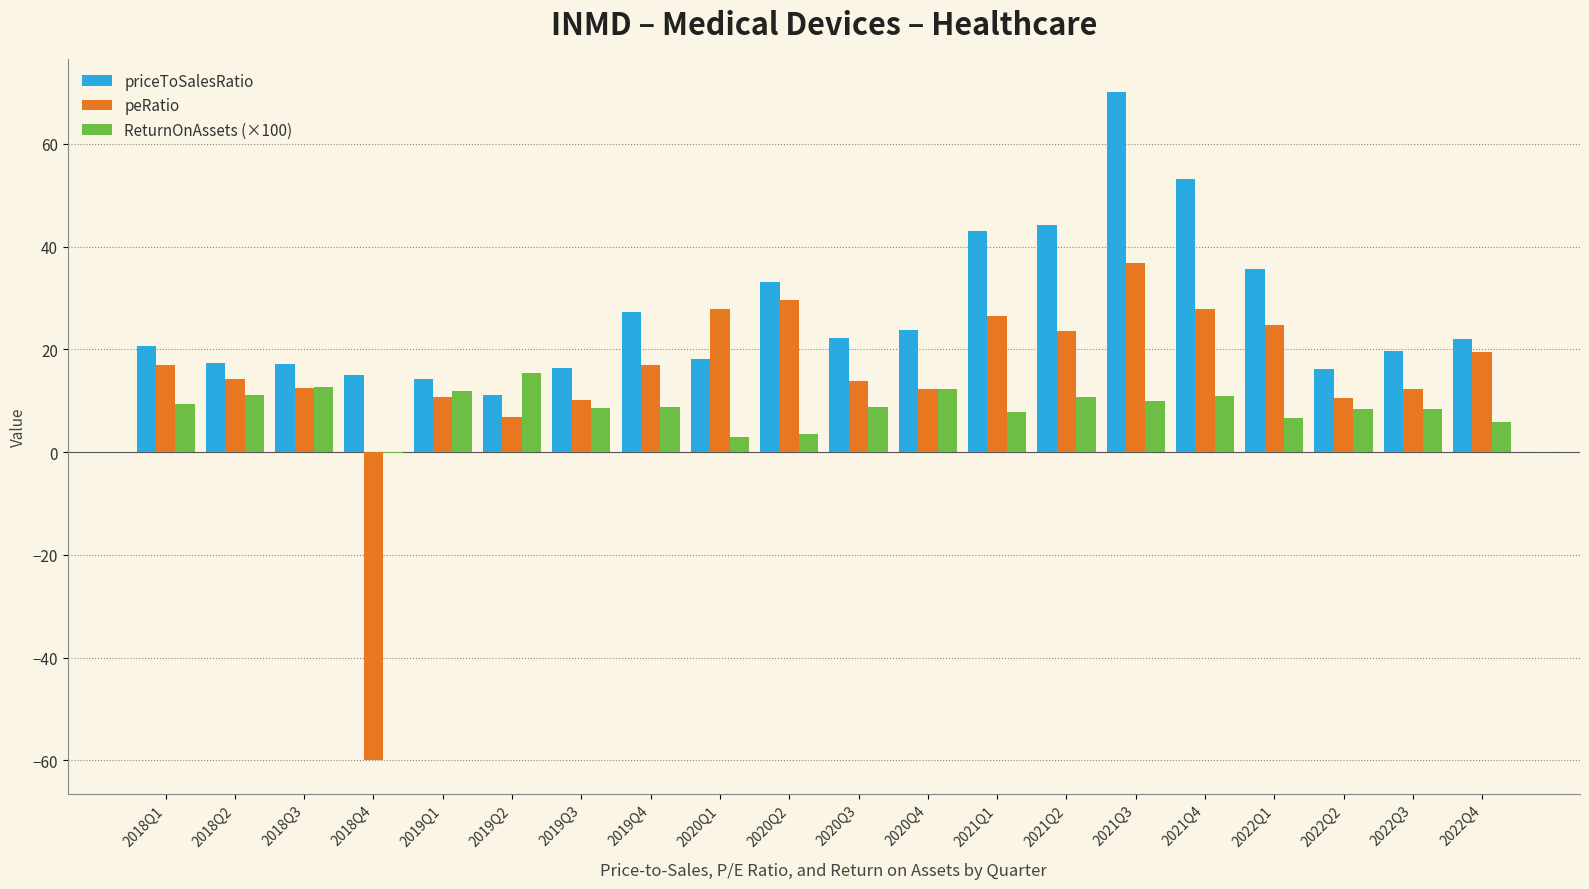

True or false: ReturnOnAssets (×100) has a value of 11.0 at 2021Q4.

True